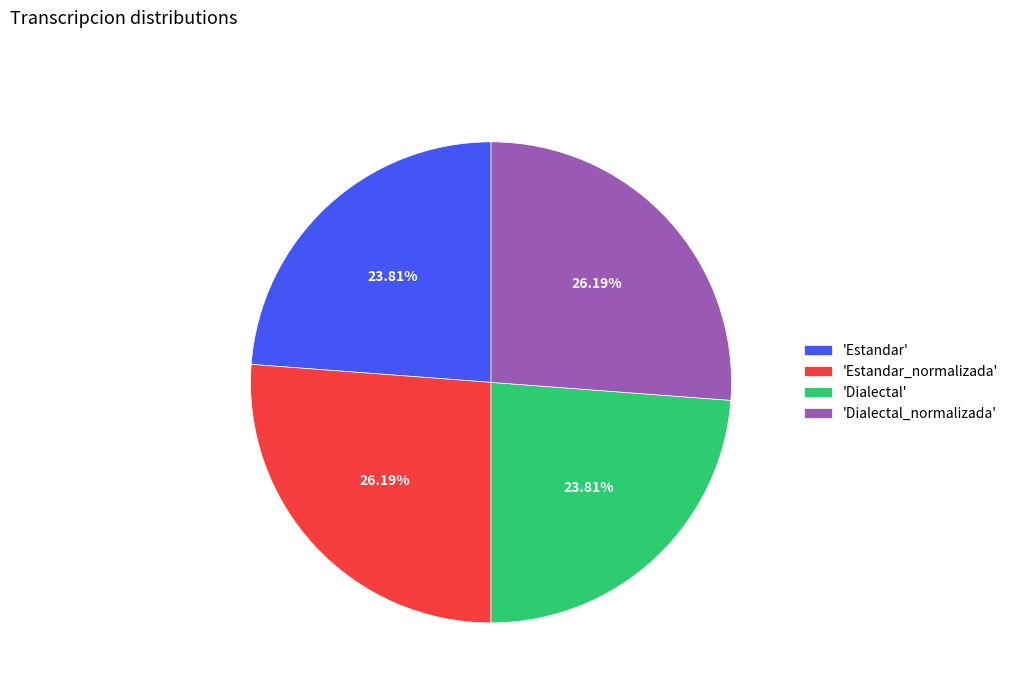

Count the number of slices in the pie.

4